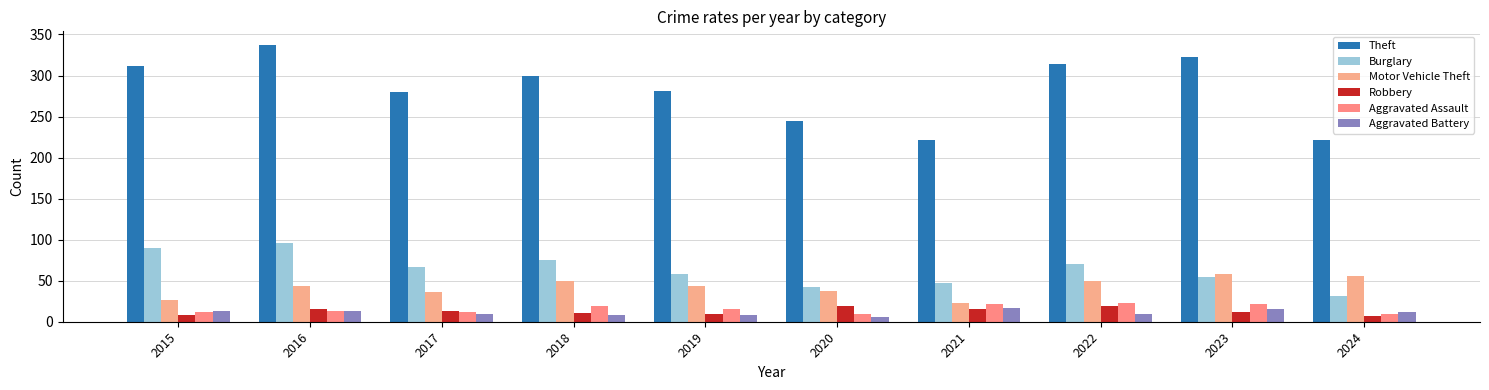

What is the total value across all series at 2015?

461